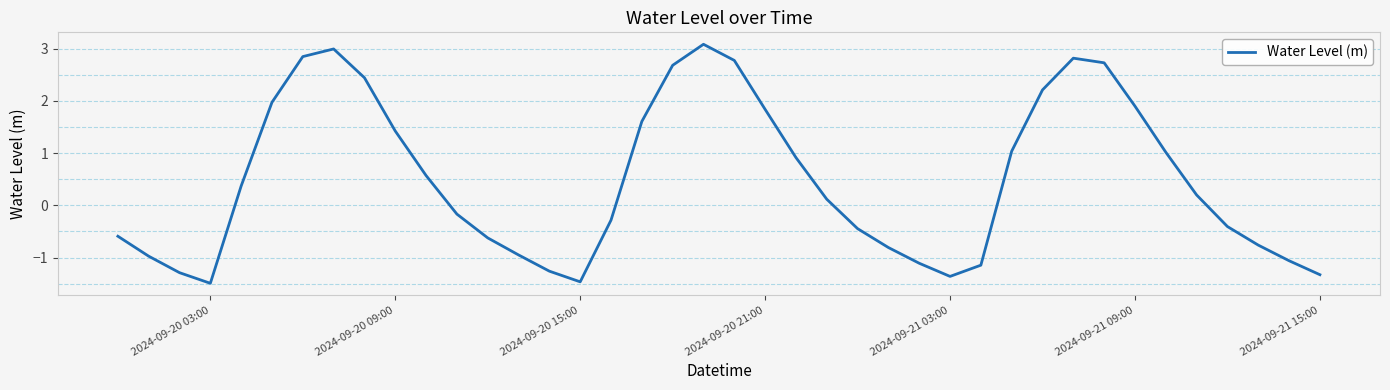

Does the chart have visible grid lines?

No